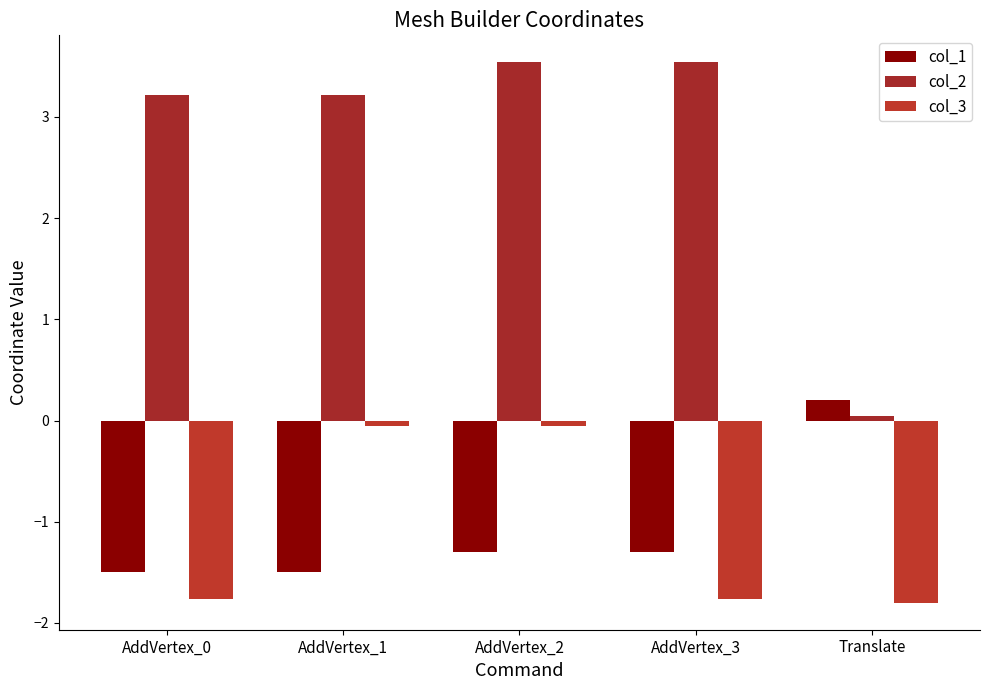

Rank the series by their maximum value, from lowest to highest.

col_3, col_1, col_2